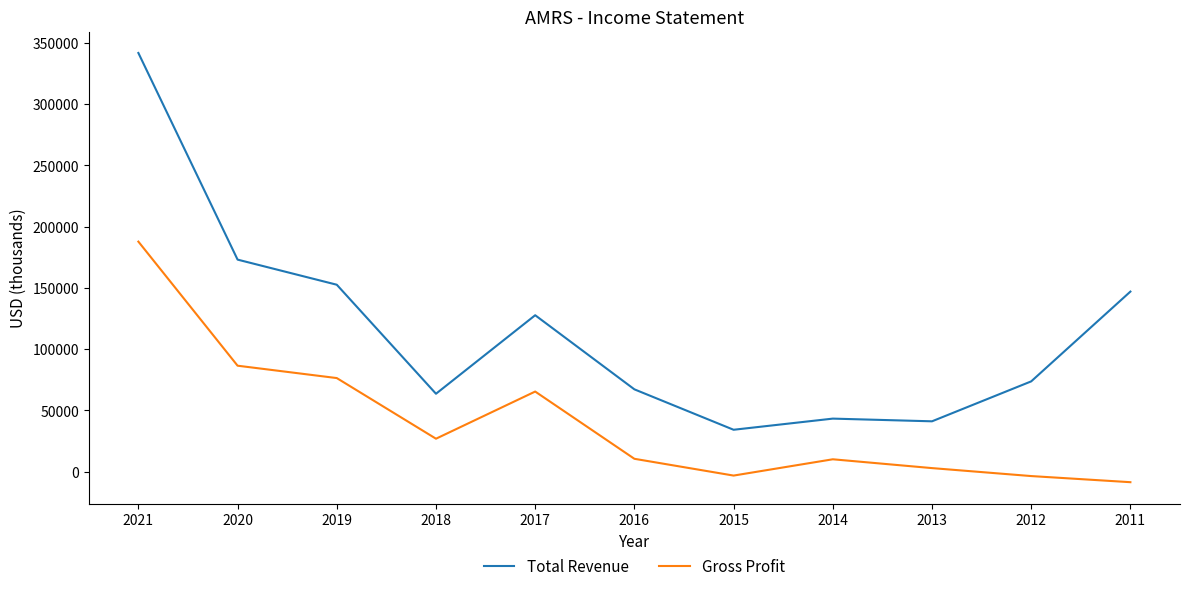

True or false: Total Revenue and Gross Profit cross at least once.

False